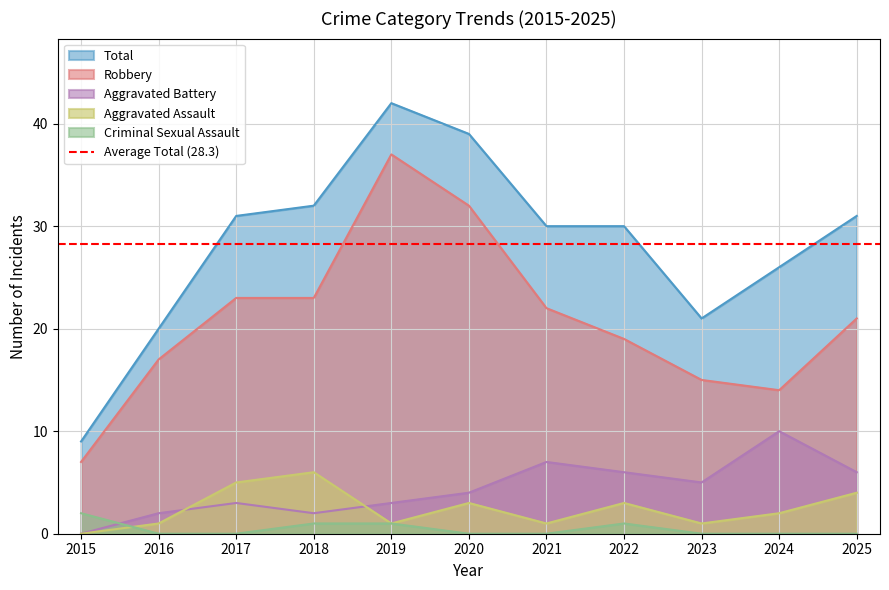

The Total series shows 50 at 2017. True or false?

False